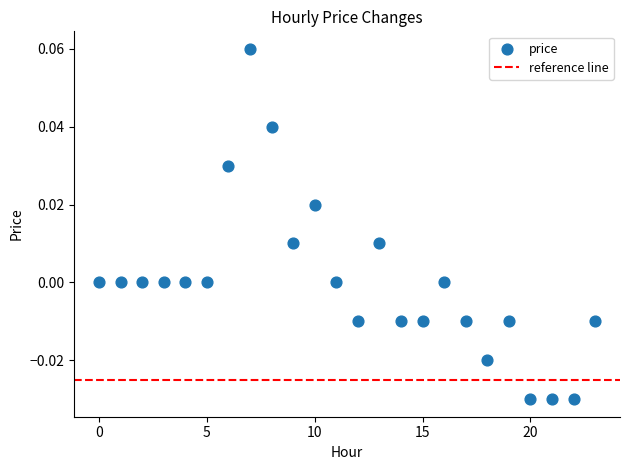

Count the number of points in this scatter plot.

24